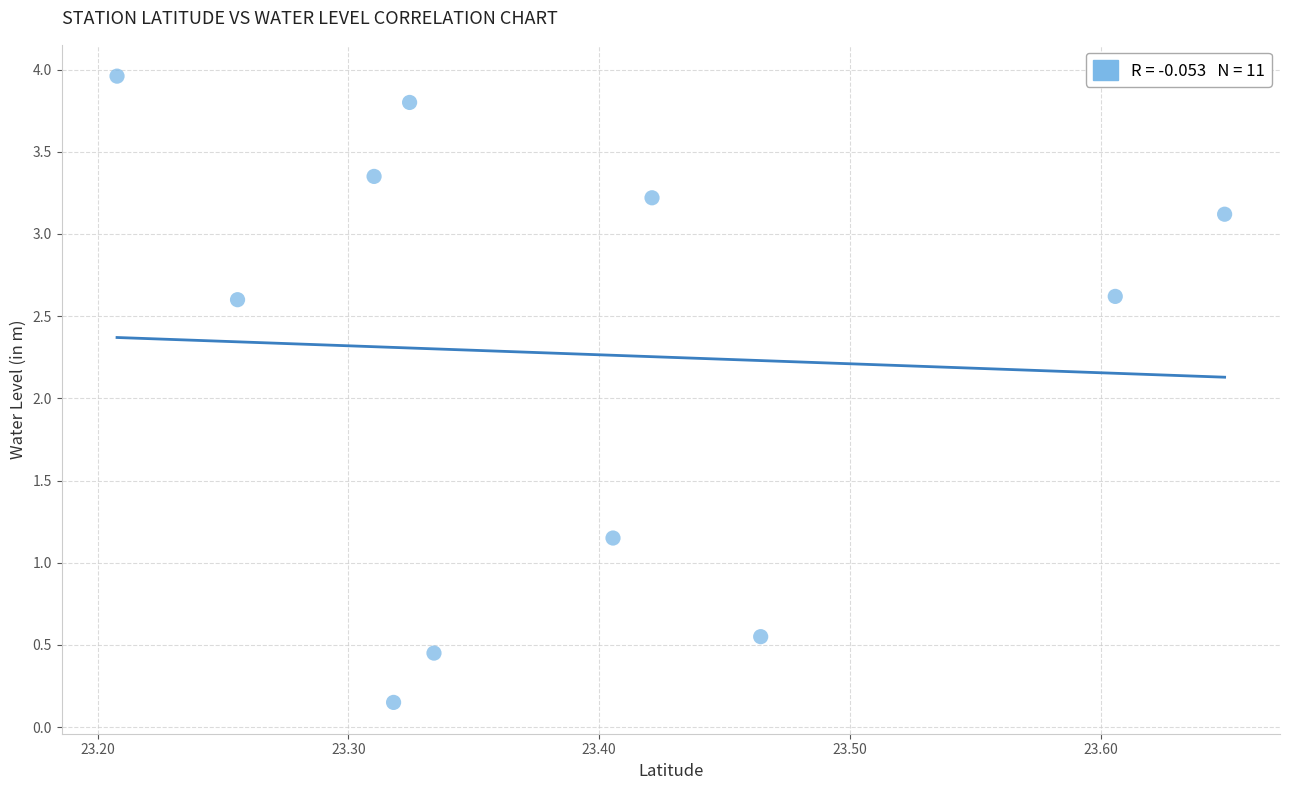

What is the average X value?

23.4